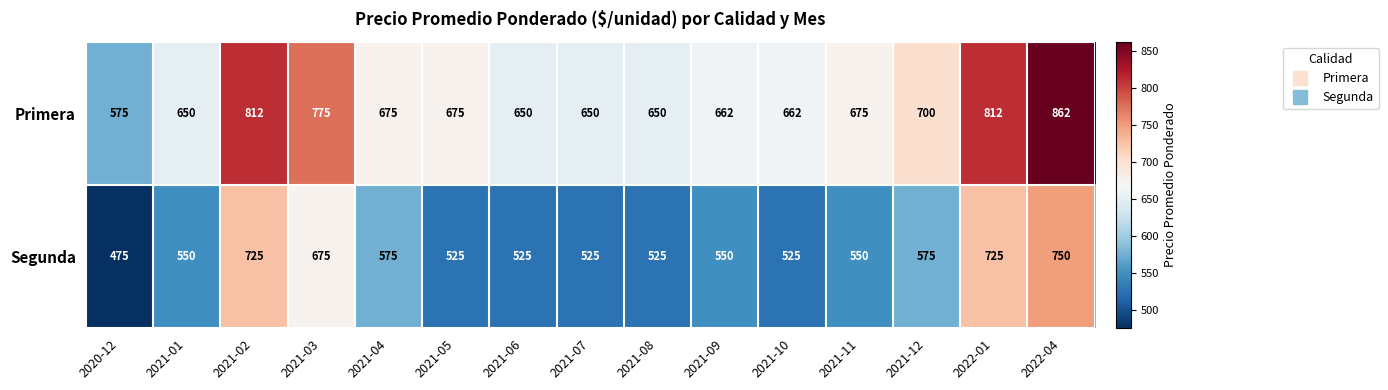

Which series has the largest range (max minus min)?

Primera